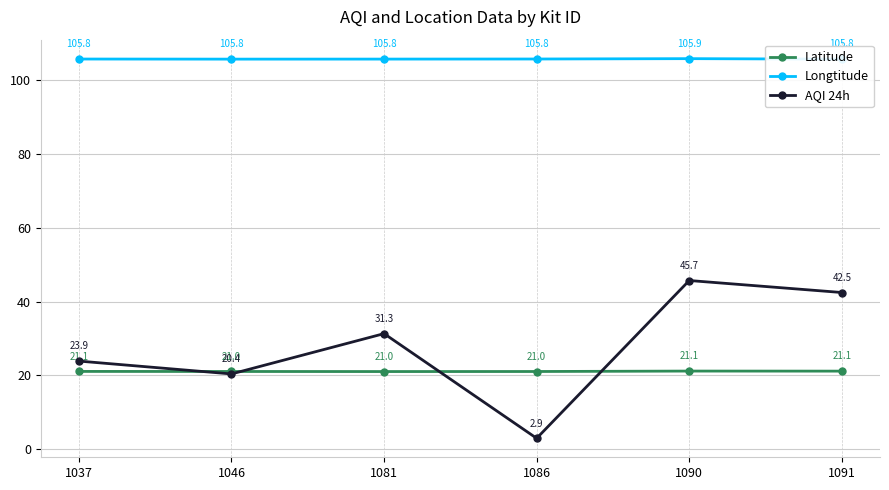

What is the approximate value of AQI 24h at 1046?

20.4